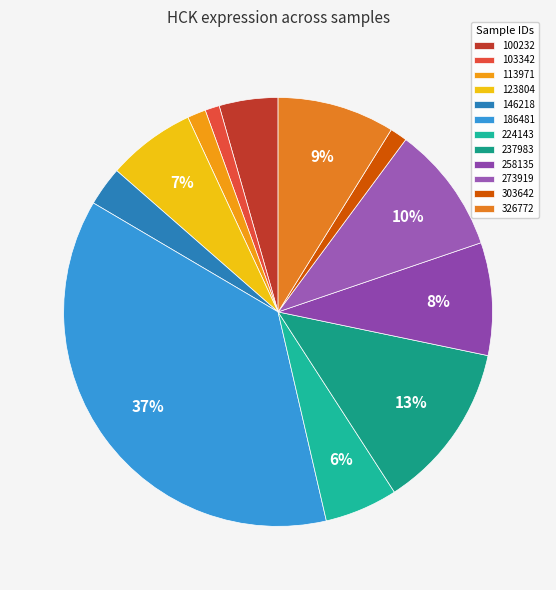

Which category has the smallest portion of the pie?

103342